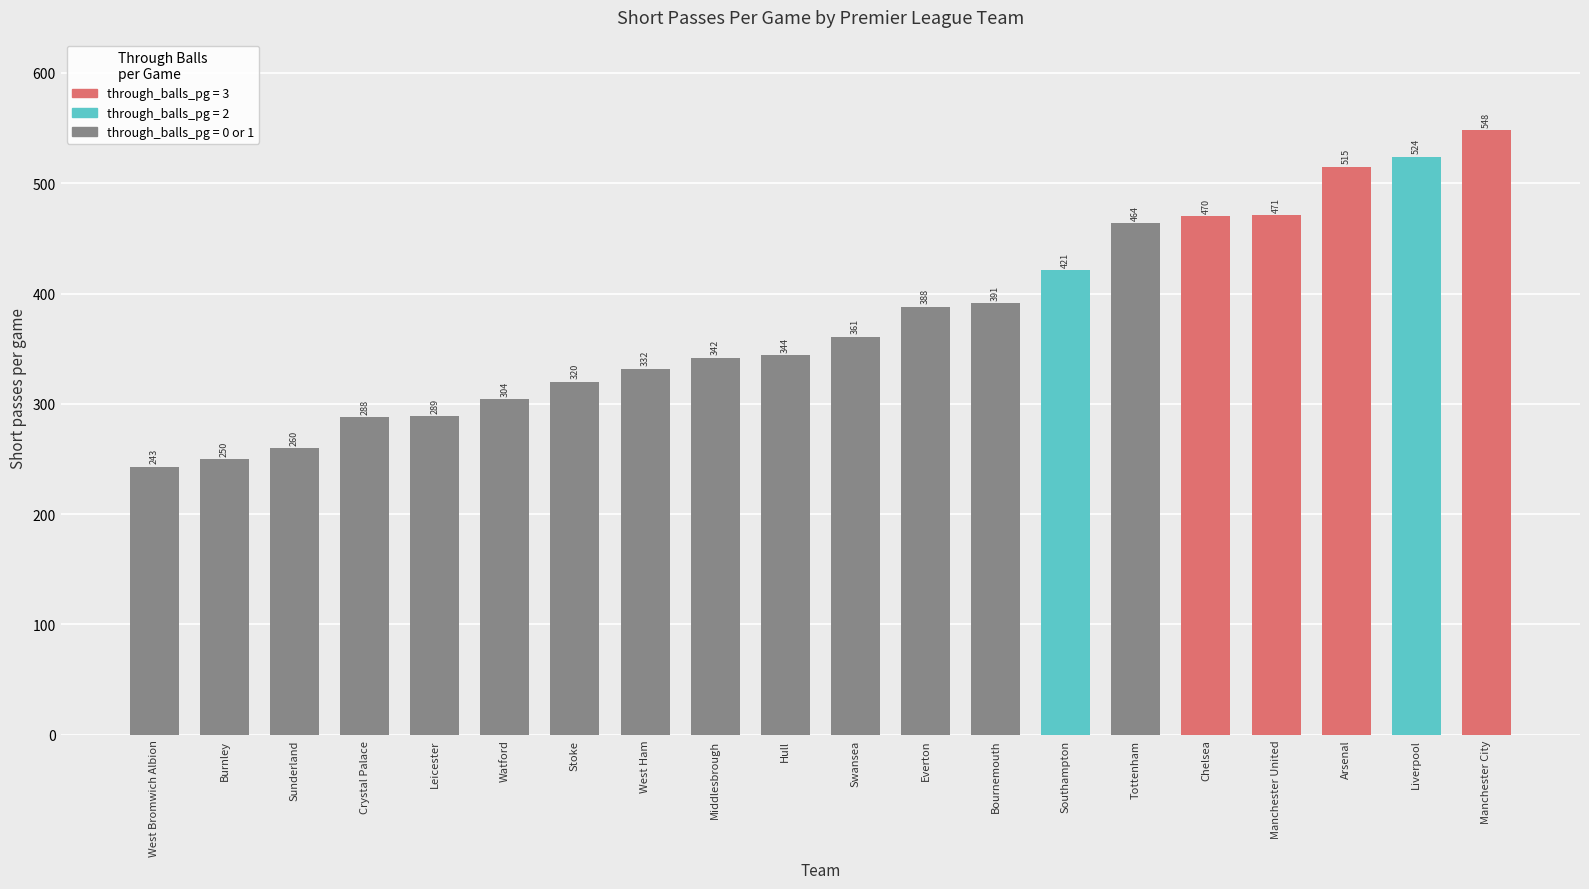

Read the value at Liverpool, to the nearest 5.

525